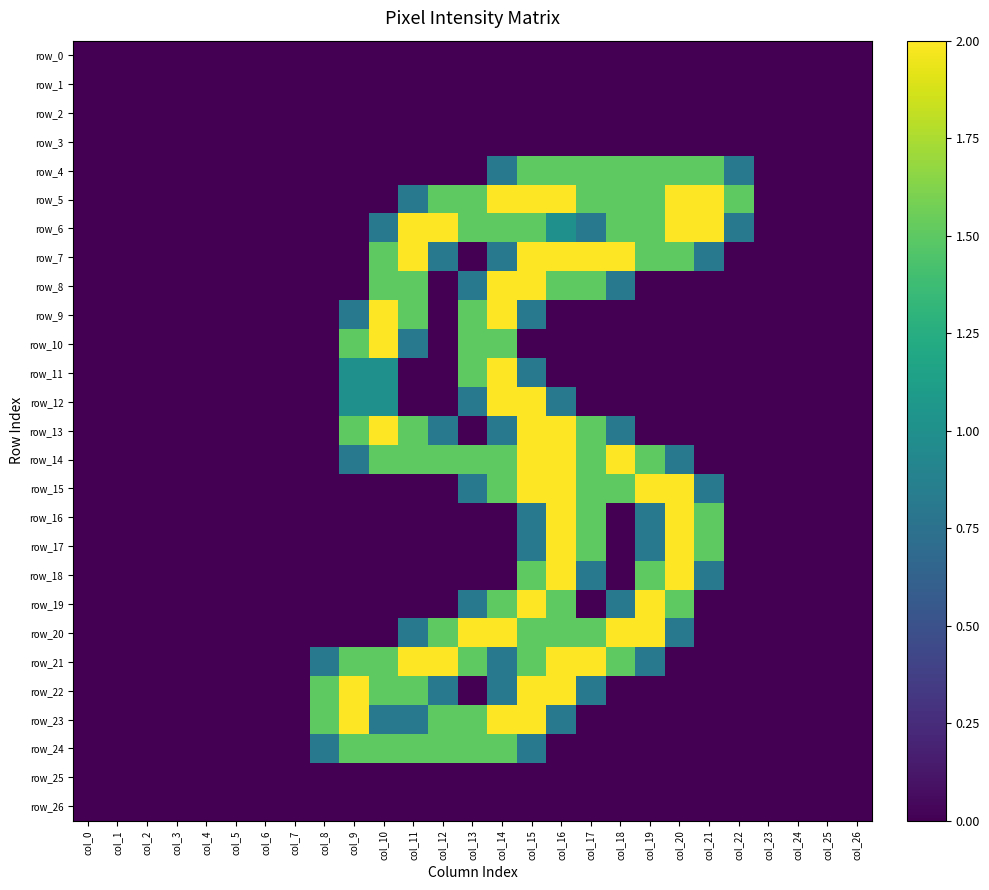

Which category has the highest value in the row_14 series?

col_15